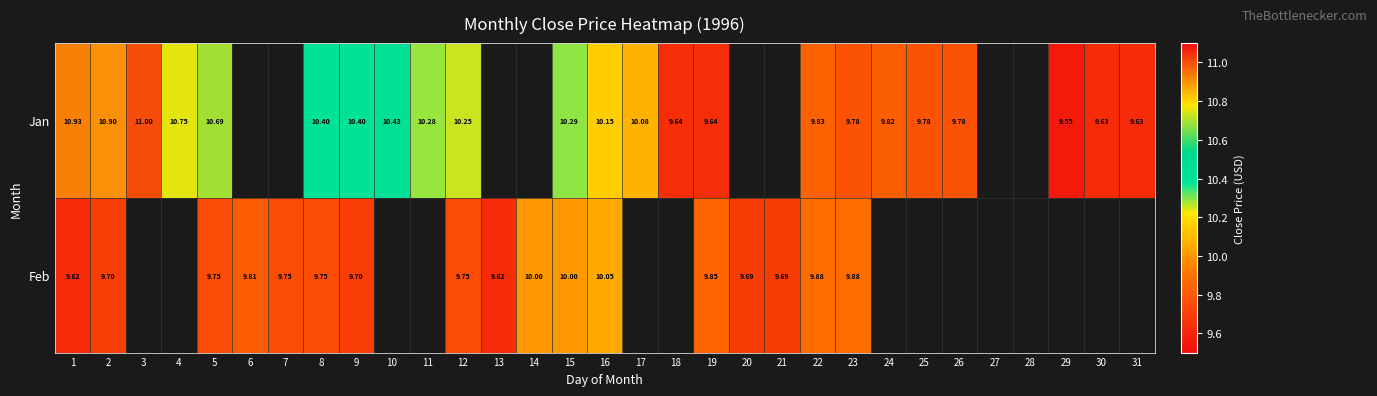

What is the difference between the Jan values at 31 and 26?

0.1